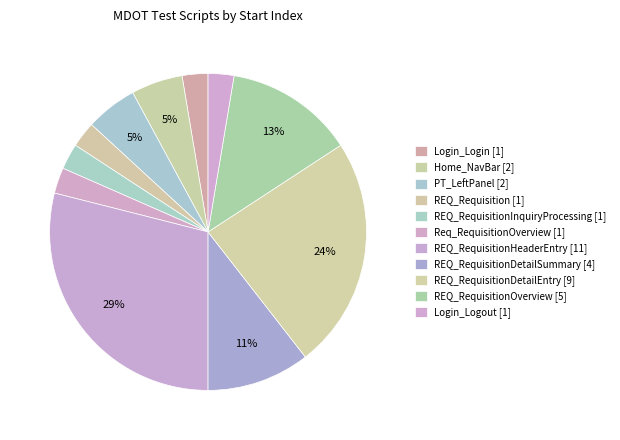

Does REQ_RequisitionHeaderEntry [11] account for over 50% of the chart?

No